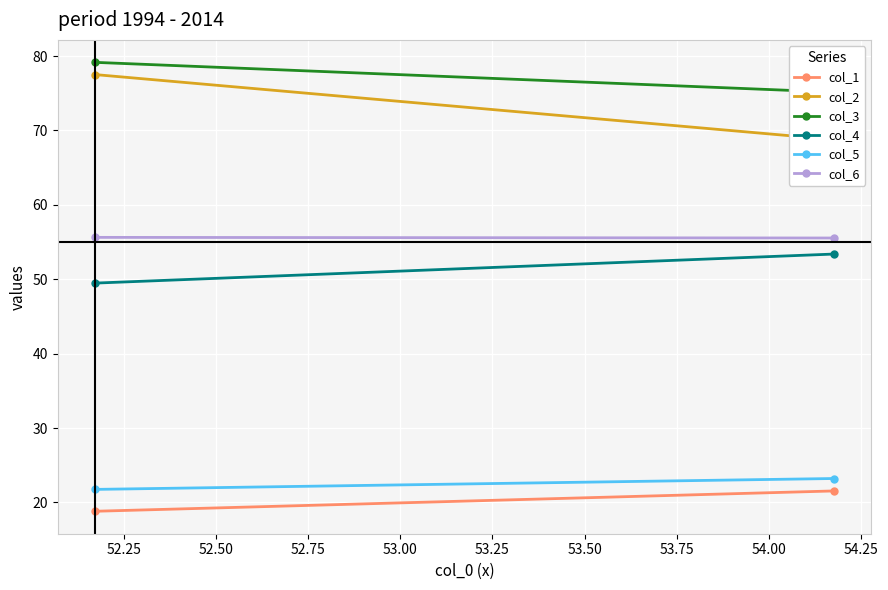

What is the average value of the col_3 series?

77.1